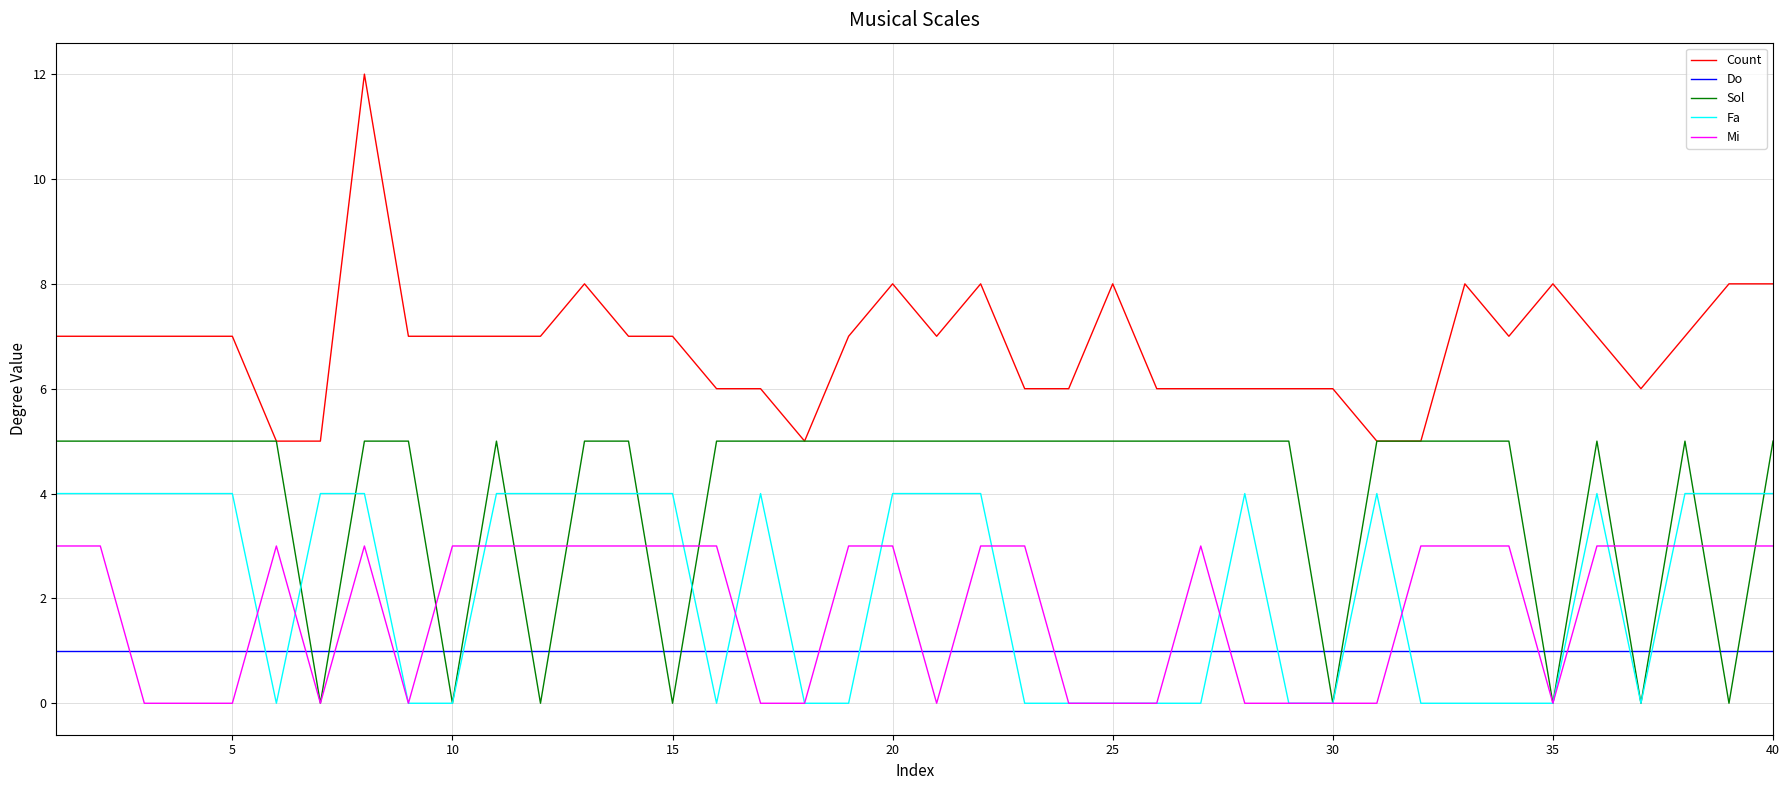

Reading left to right, extract all data points from this chart.

Count: 7	7	7	7	7	5	5	12	7	7	7	7	8	7	7	6	6	5	7	8	7	8	6	6	8	6	6	6	6	6	5	5	8	7	8	7	6	7	8	8
Do: 1	1	1	1	1	1	1	1	1	1	1	1	1	1	1	1	1	1	1	1	1	1	1	1	1	1	1	1	1	1	1	1	1	1	1	1	1	1	1	1
Sol: 5	5	5	5	5	5	0	5	5	0	5	0	5	5	0	5	5	5	5	5	5	5	5	5	5	5	5	5	5	0	5	5	5	5	0	5	0	5	0	5
Fa: 4	4	4	4	4	0	4	4	0	0	4	4	4	4	4	0	4	0	0	4	4	4	0	0	0	0	0	4	0	0	4	0	0	0	0	4	0	4	4	4
Mi: 3	3	0	0	0	3	0	3	0	3	3	3	3	3	3	3	0	0	3	3	0	3	3	0	0	0	3	0	0	0	0	3	3	3	0	3	3	3	3	3